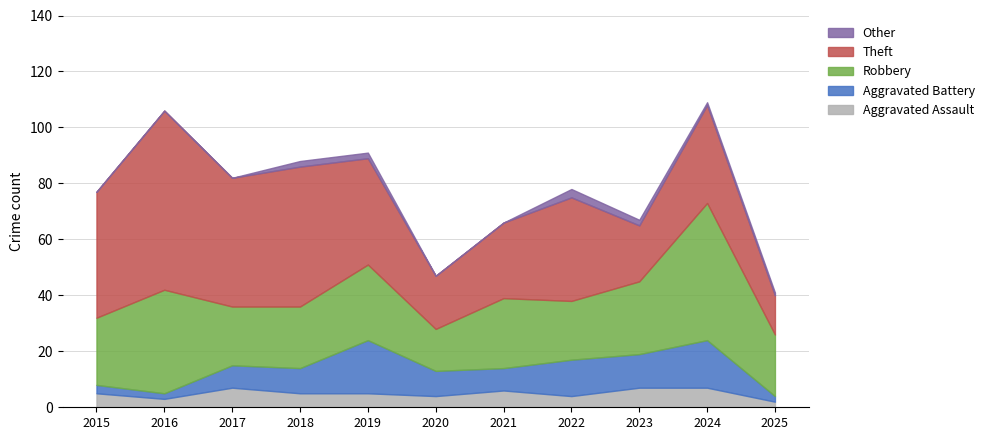

Is it true that Theft equals 46 at 2017?

True